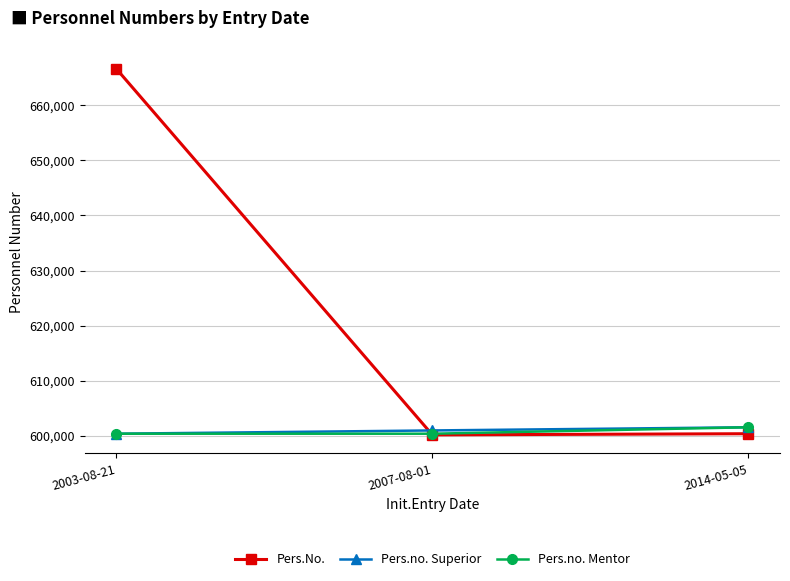

Is it true that Pers.No. equals 909360 at 2014-05-05?

False